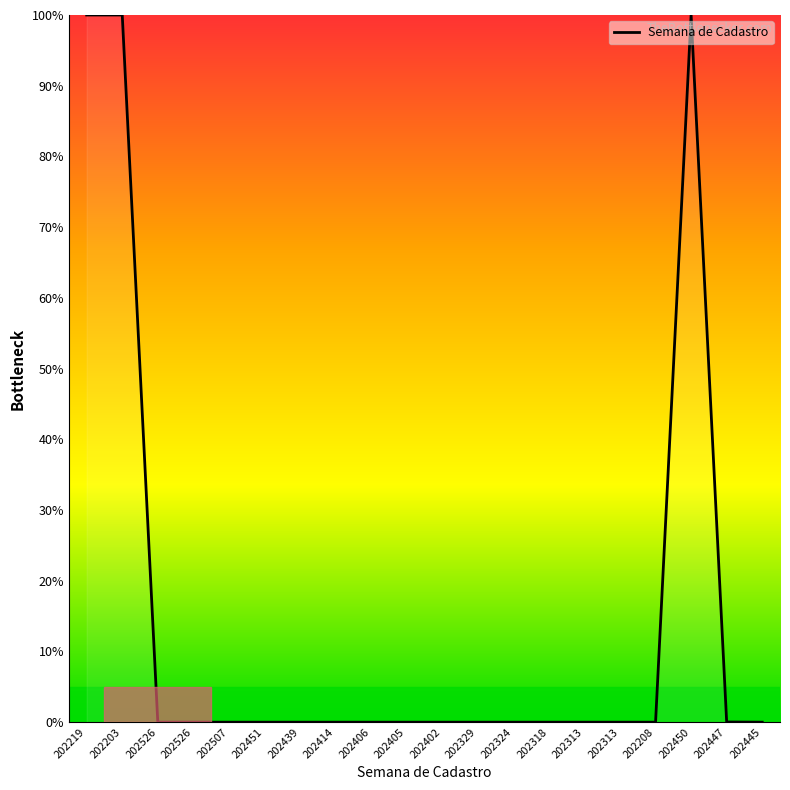

What is the label of the 18th point from the right?

202526